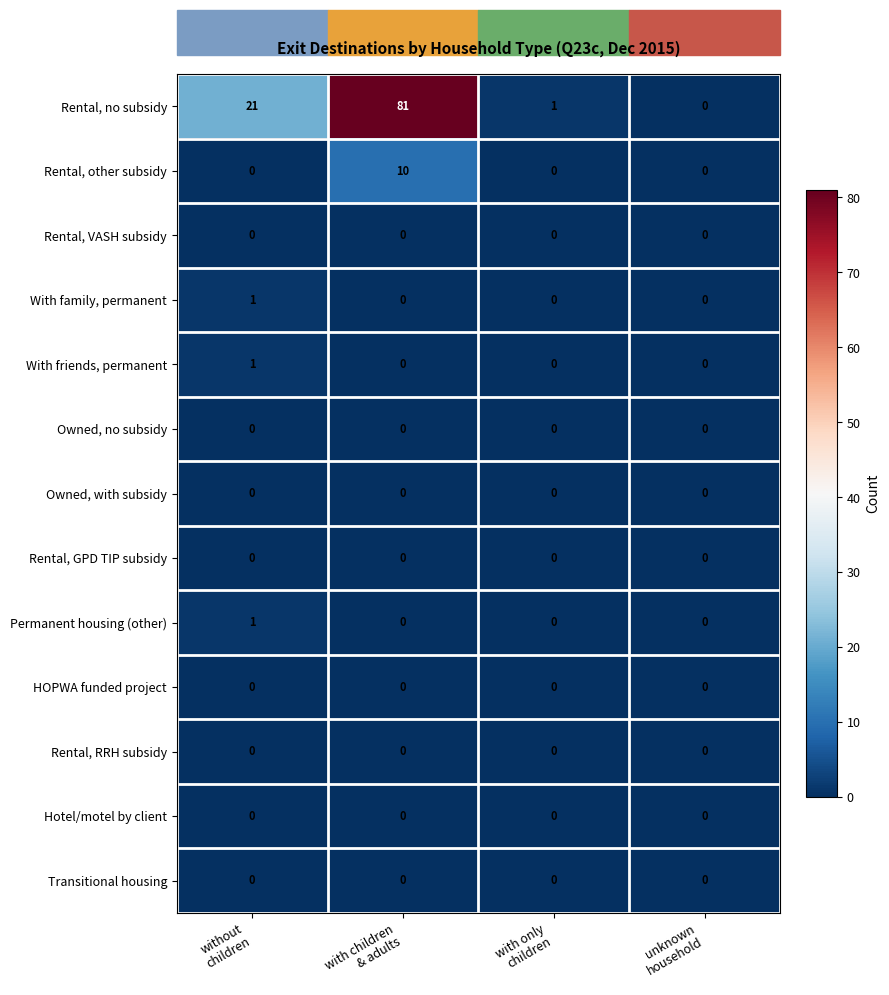

Which series has the largest total across all categories?

Rental, no subsidy